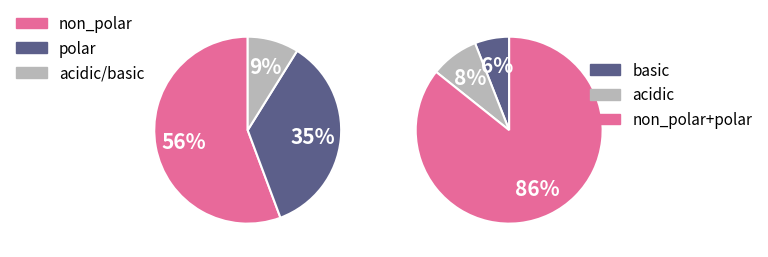

Does acidic represent more than half of the total?

No